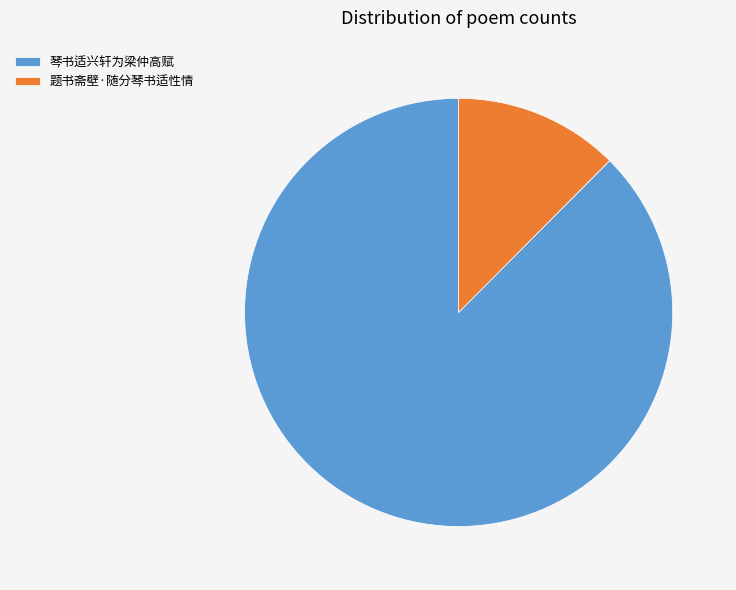

How many segments does this pie chart have?

2